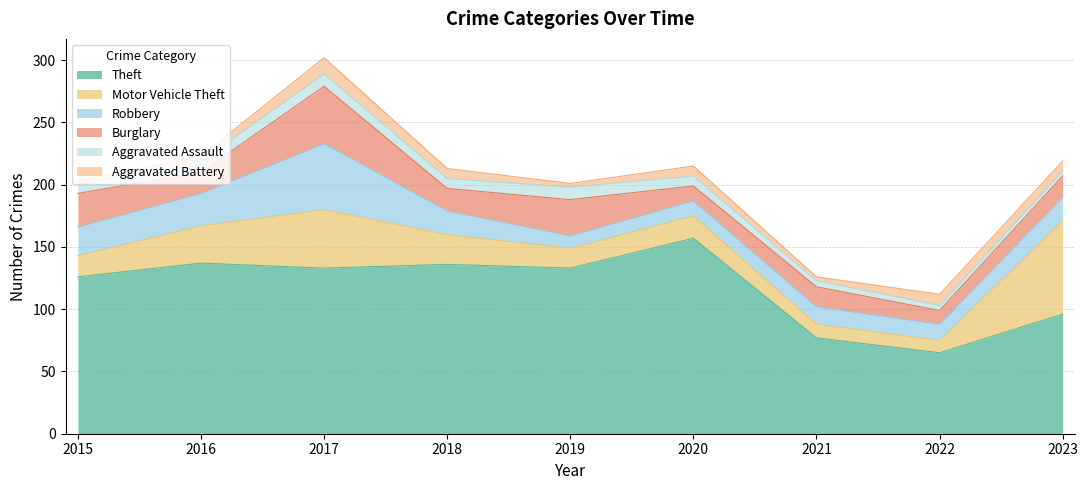

Reading left to right, what are all the values shown in this chart?

Theft: 2015=126	2016=137	2017=133	2018=136	2019=133	2020=157	2021=77	2022=65	2023=96
Motor Vehicle Theft: 2015=17	2016=30	2017=47	2018=24	2019=16	2020=18	2021=11	2022=10	2023=75
Robbery: 2015=23	2016=26	2017=53	2018=19	2019=10	2020=12	2021=14	2022=13	2023=19
Burglary: 2015=27	2016=17	2017=46	2018=18	2019=29	2020=12	2021=16	2022=11	2023=17
Aggravated Assault: 2015=7	2016=9	2017=10	2018=8	2019=10	2020=8	2021=5	2022=4	2023=4
Aggravated Battery: 2015=3	2016=4	2017=13	2018=8	2019=3	2020=8	2021=3	2022=9	2023=8